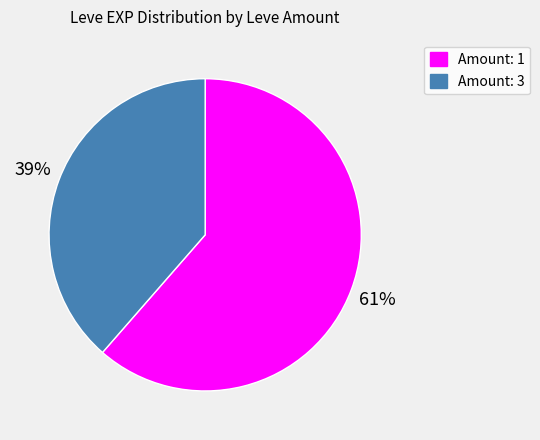

Do Amount: 1 and Amount: 3 together represent more than half of the pie?

Yes